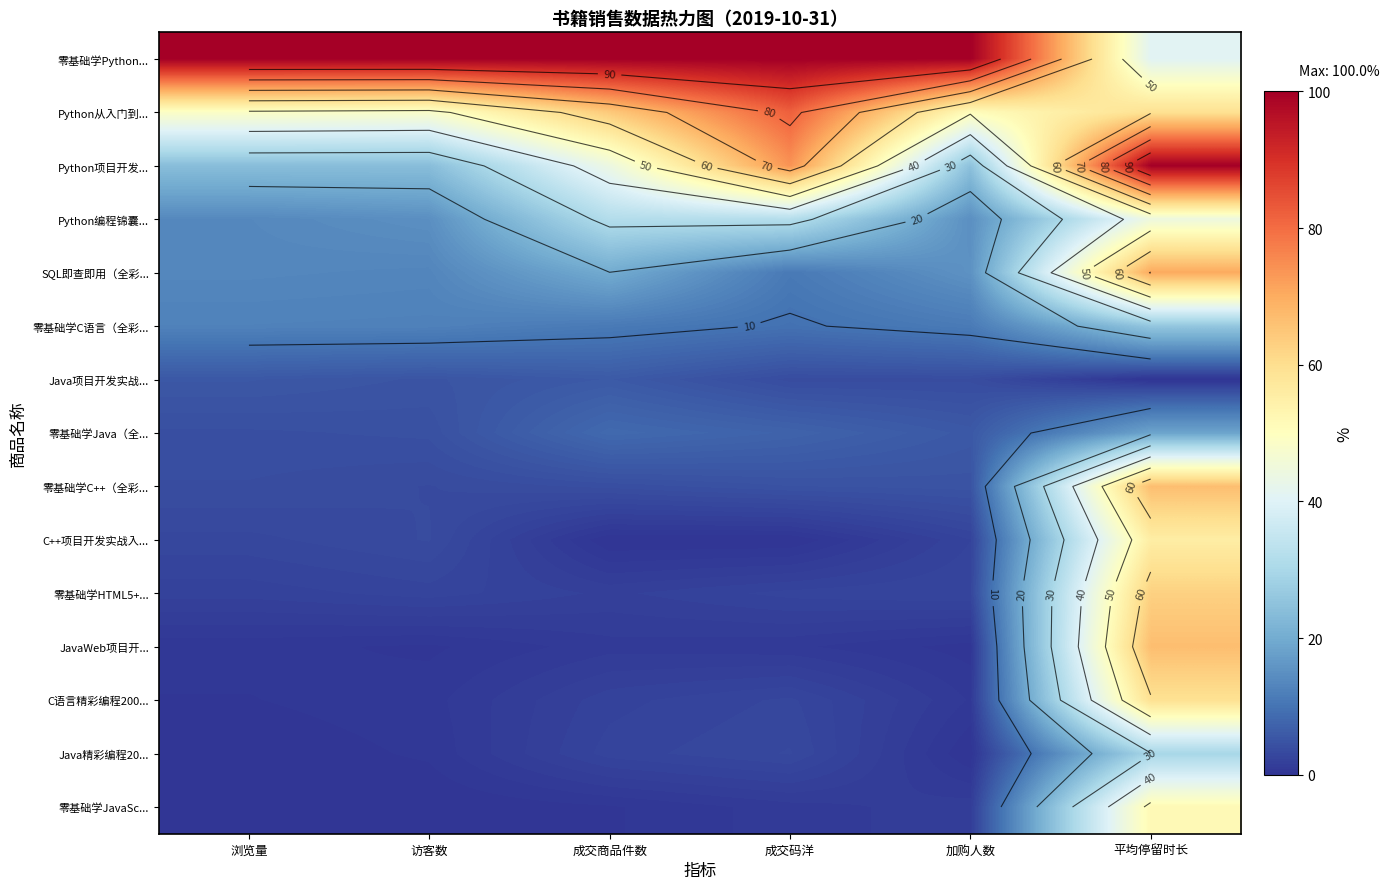

The Python从入门到... series shows 114.5 at 成交商品件数. True or false?

False